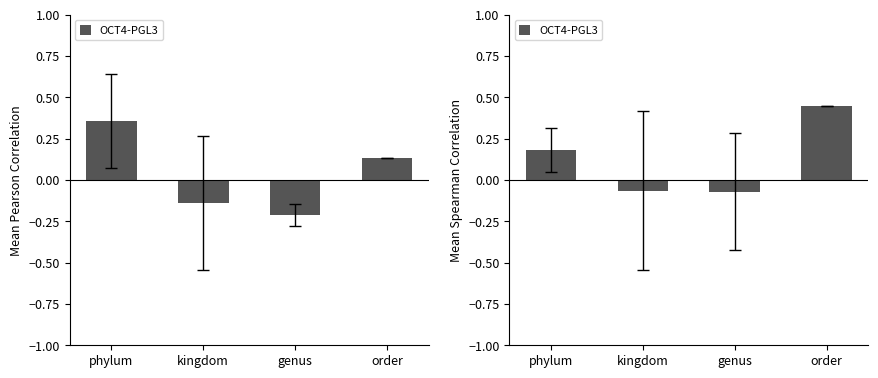

Count the number of data series in this chart.

1